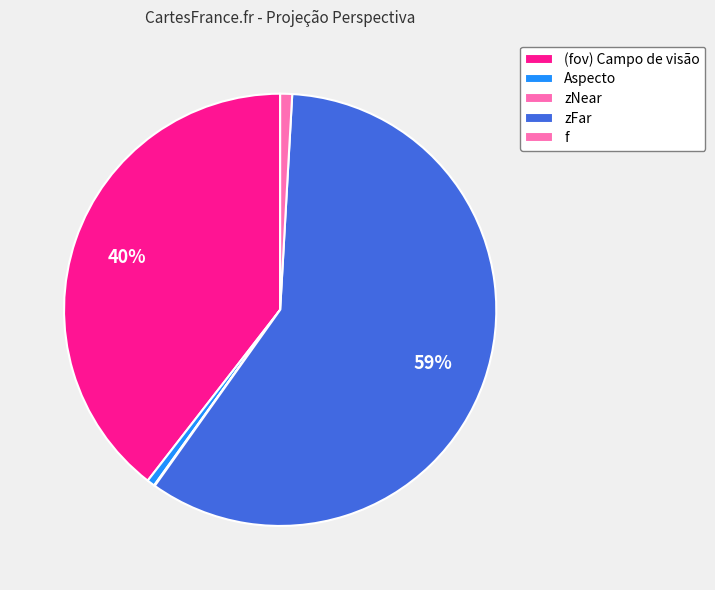

Combined, what portion of the pie is zNear and (fov) Campo de visão?

39.6%